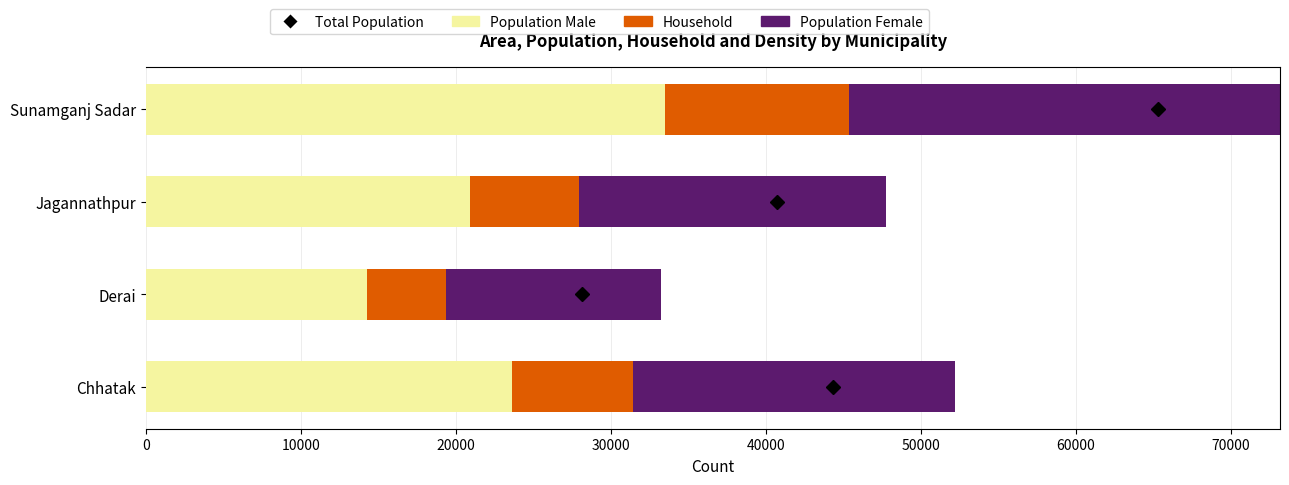

Reading left to right, list all the values displayed in this chart.

Population Male: 23635	14287	20942	33465
Household: 7824	5073	7032	11926
Population Female: 20729	13870	19757	31867